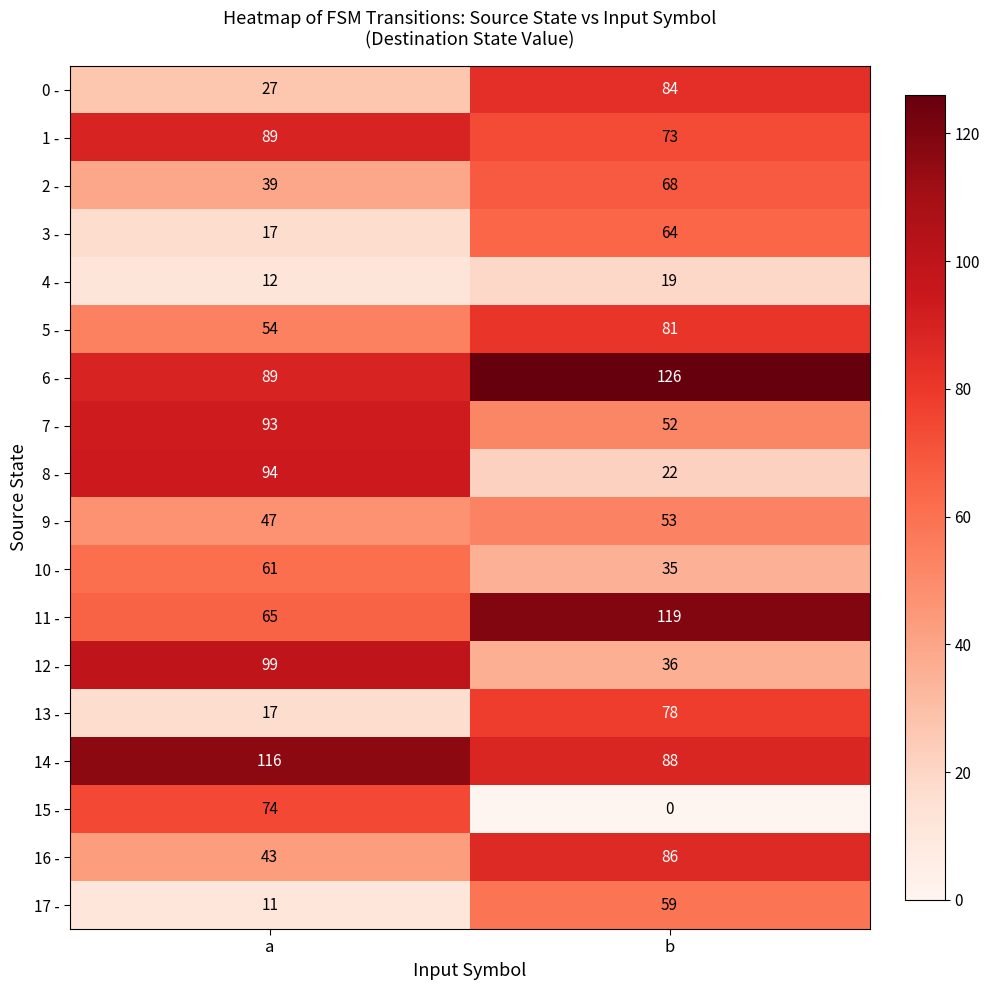

What is the sum of all 16 - values?

129